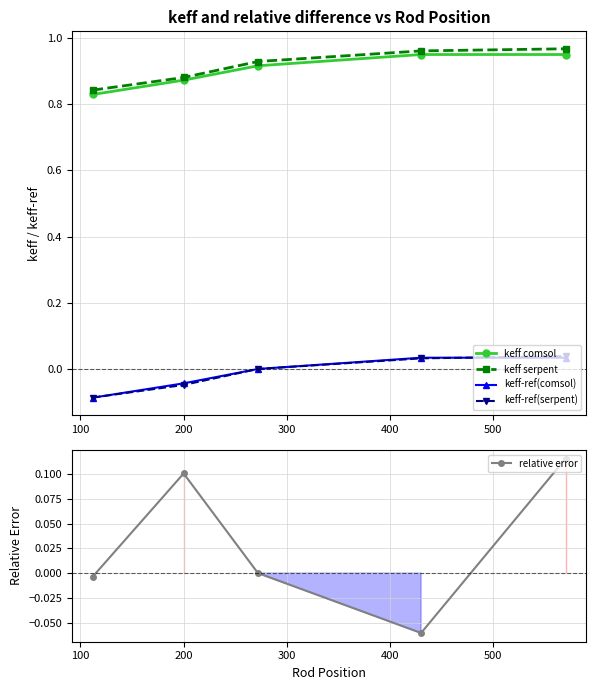

True or false: relative error has more than 1 points higher than both neighbors.

False